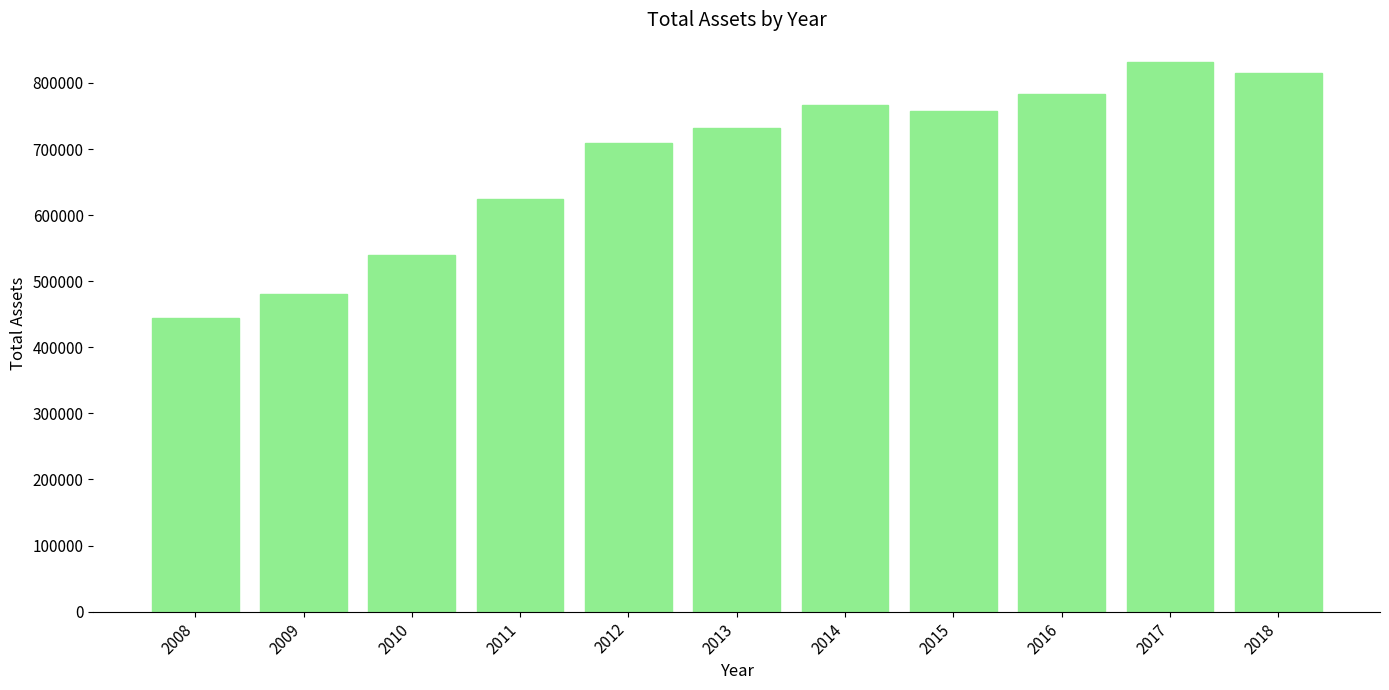

Approximately how many times larger is the value at 2016 compared to 2010?

1.5